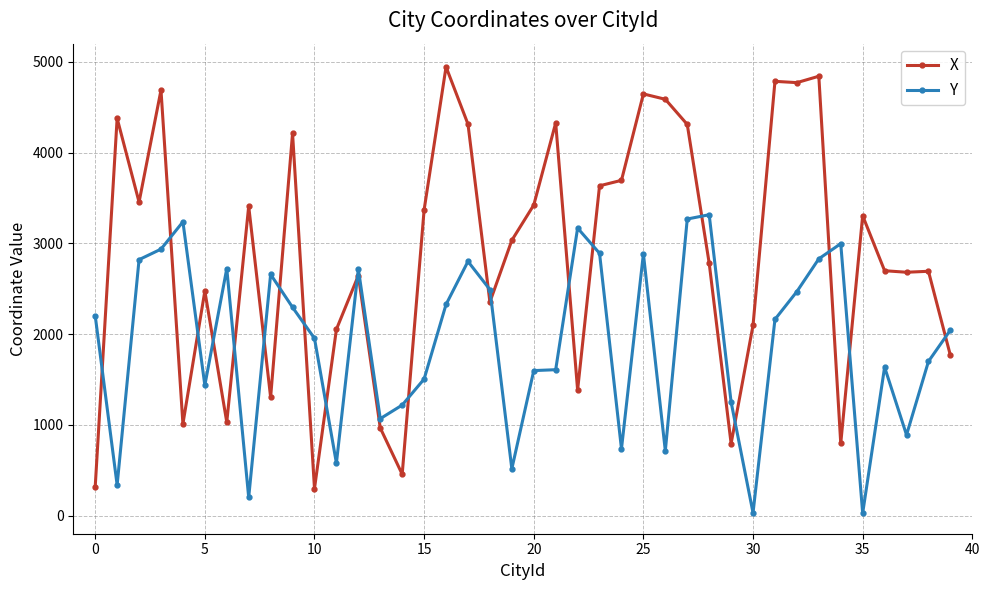

Which series has the largest range (max minus min)?

X